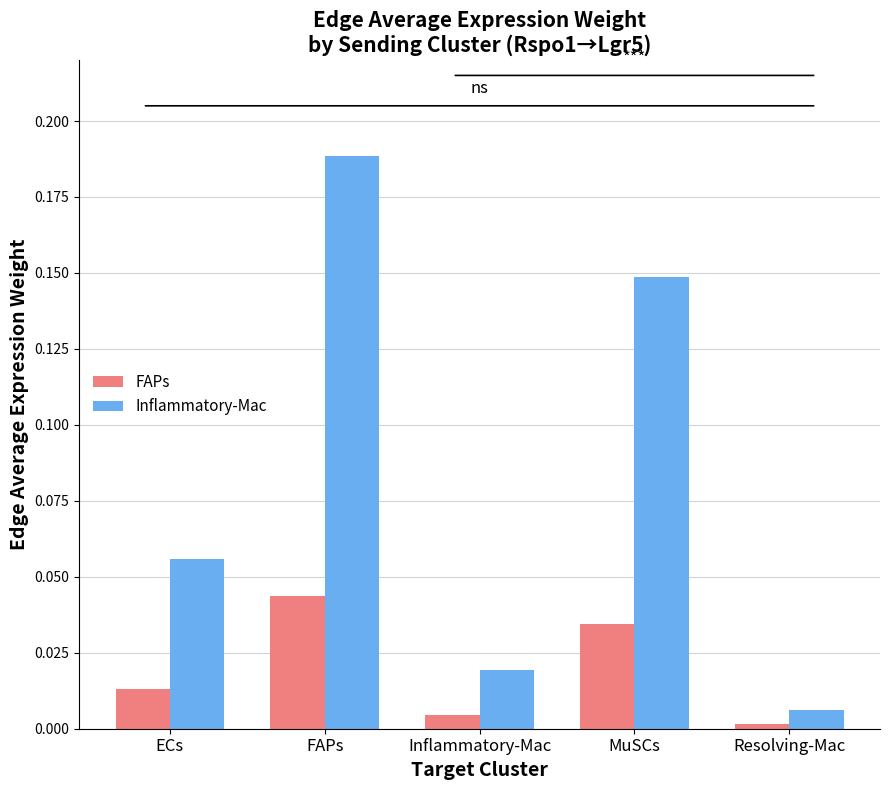

Count the number of data series in this chart.

2